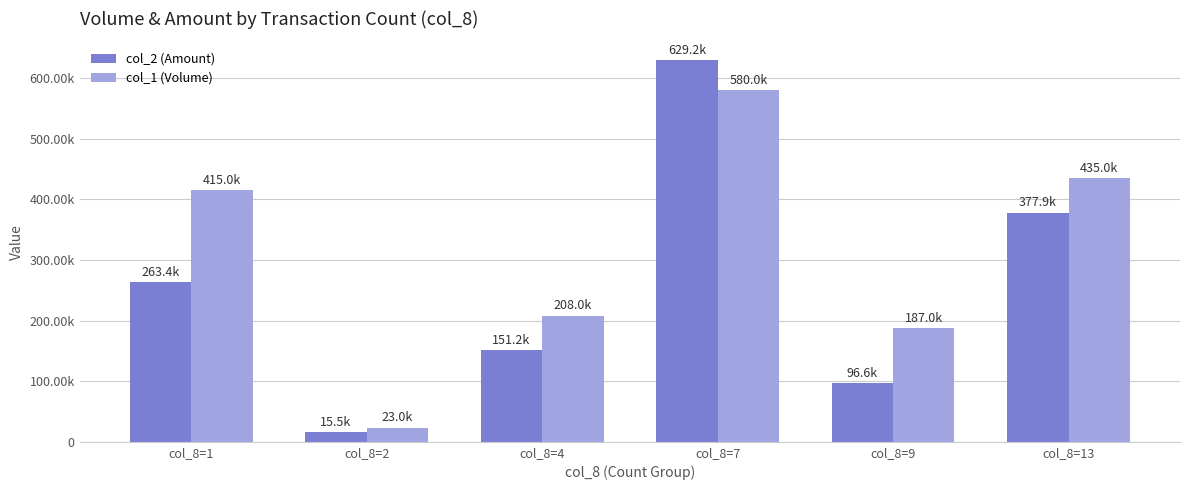

Which series has the widest spread of values?

col_2 (Amount)